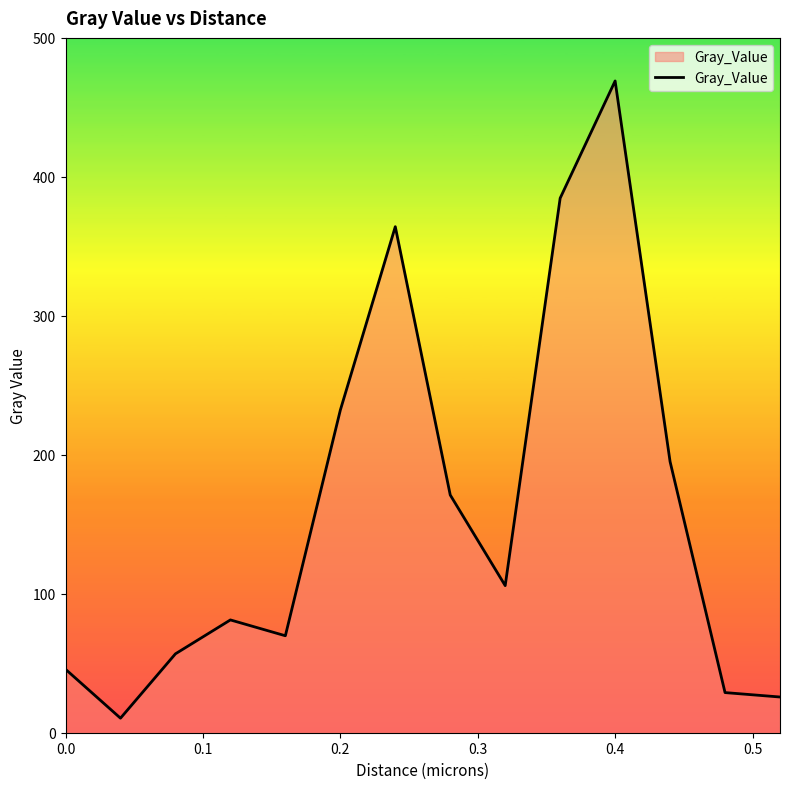

What is the greatest value displayed?

469.0